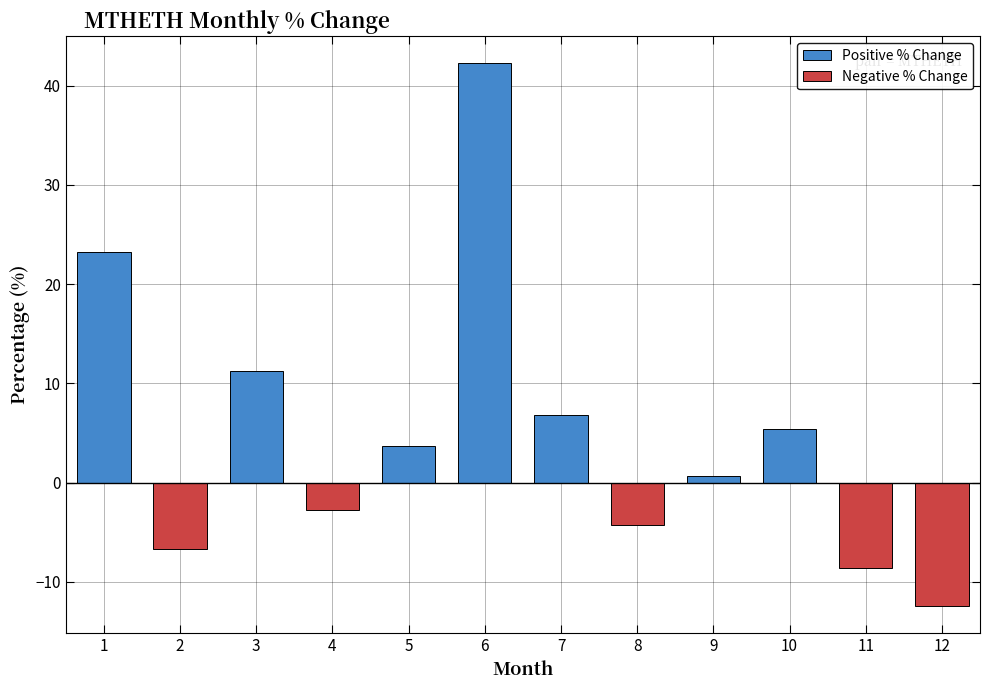

What is the total value across all series at 4?

-2.8